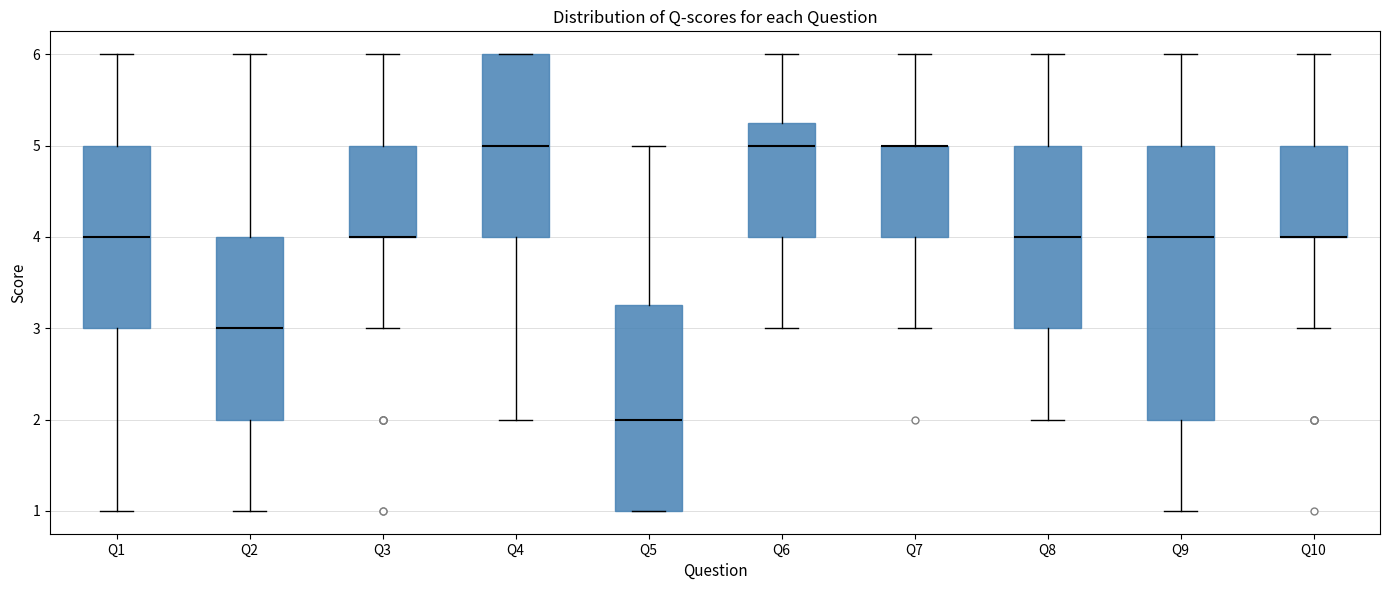

Reading left to right, transcribe this box plot: for each box, give where its median line is, the range the box spans, and where its two whiskers end, as read against the y-axis. The values are not printed on the chart, so give them approximately, as read against the axis.

Q1: median 4.0, box 3.0 to 5.0, whiskers 1.0 to 6.0
Q2: median 3.0, box 2.0 to 4.0, whiskers 1.0 to 6.0
Q3: median 4.0 (drawn on the box's lower edge), box 4.0 to 5.0, whiskers 3.0 to 6.0
Q4: median 5.0, box 4.0 to 6.0, whiskers 2.0 to 6.0
Q5: median 2.0, box 1.0 to 3.3, whiskers 1.0 to 5.0
Q6: median 5.0, box 4.0 to 5.3, whiskers 3.0 to 6.0
Q7: median 5.0 (drawn on the box's upper edge), box 4.0 to 5.0, whiskers 3.0 to 6.0
Q8: median 4.0, box 3.0 to 5.0, whiskers 2.0 to 6.0
Q9: median 4.0, box 2.0 to 5.0, whiskers 1.0 to 6.0
Q10: median 4.0 (drawn on the box's lower edge), box 4.0 to 5.0, whiskers 3.0 to 6.0